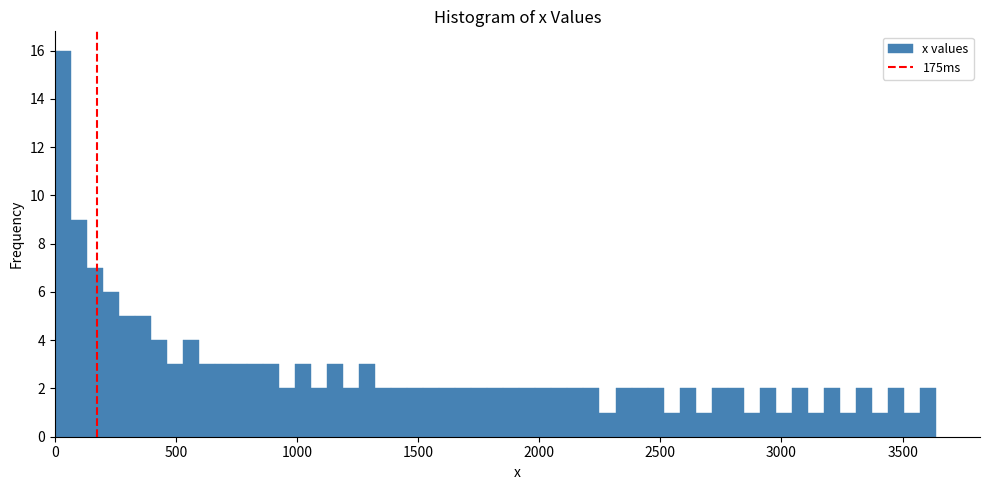

Read against the x-axis, roughly where is the centre of the tallest bar?

50